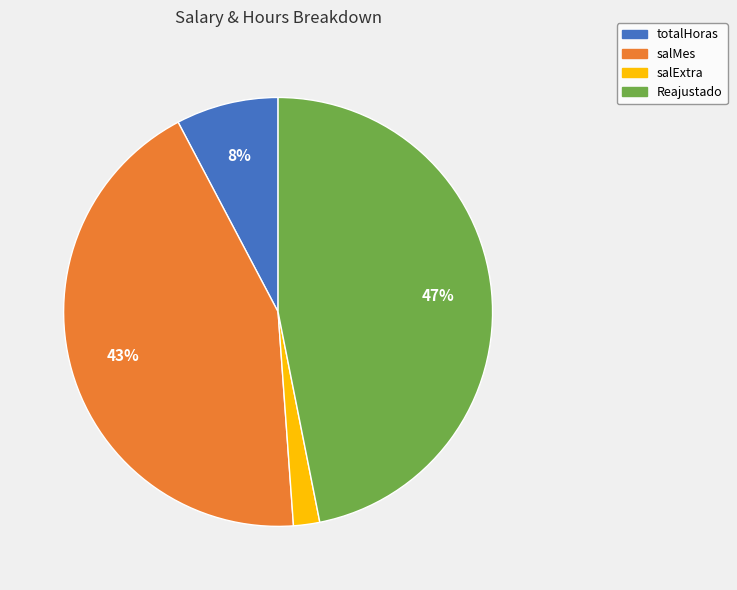

To the nearest percent, what portion does totalHoras represent?

8%